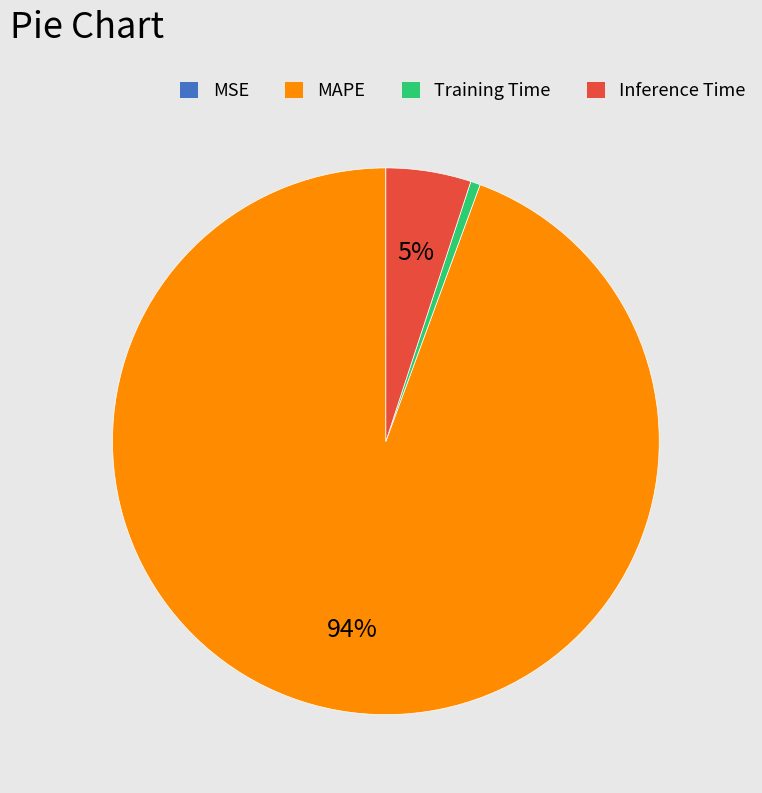

To the nearest percent, what portion does MAPE represent?

94%